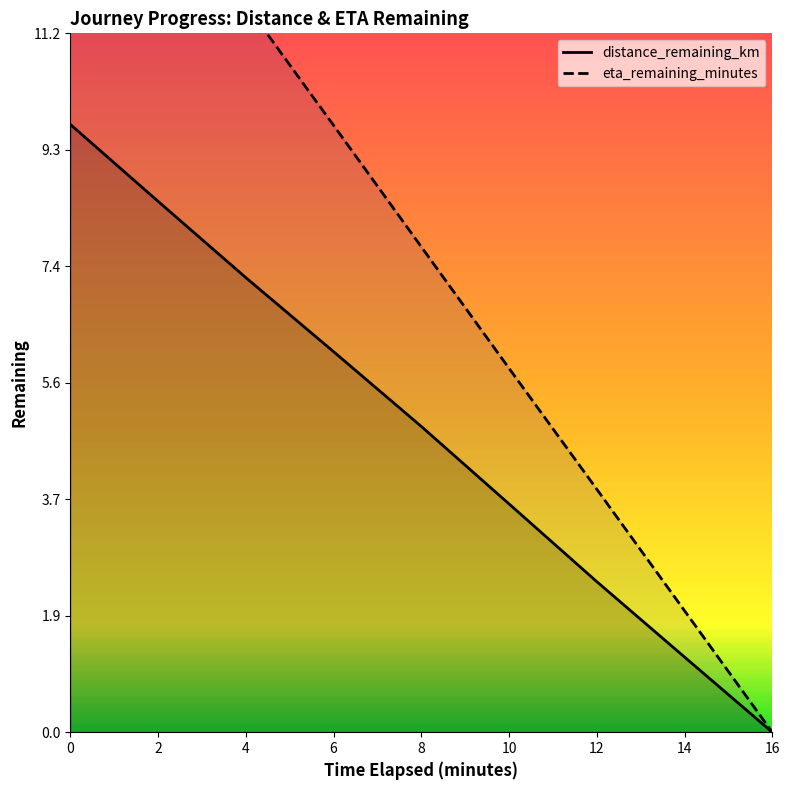

Reading left to right, transcribe all the data shown in this chart.

distance_remaining_km: 9.7	8.5	7.3	6.1	4.9	3.6	2.4	1.2	0.0
eta_remaining_minutes: 15.5	13.6	11.6	9.7	7.8	5.8	3.9	1.9	0.0